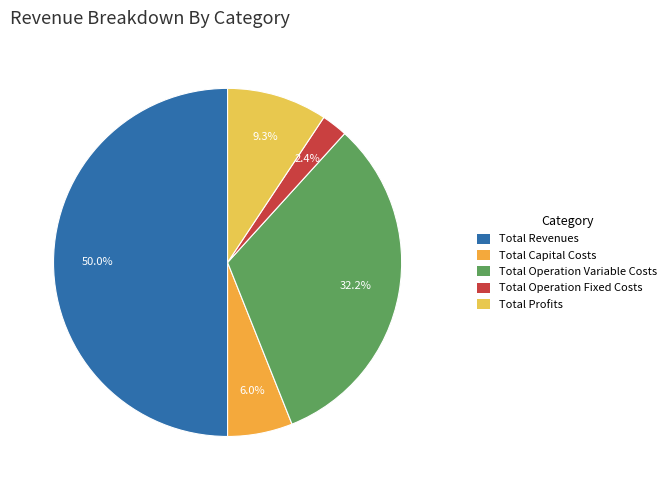

True or false: Total Operation Variable Costs accounts for 39% of the total.

False